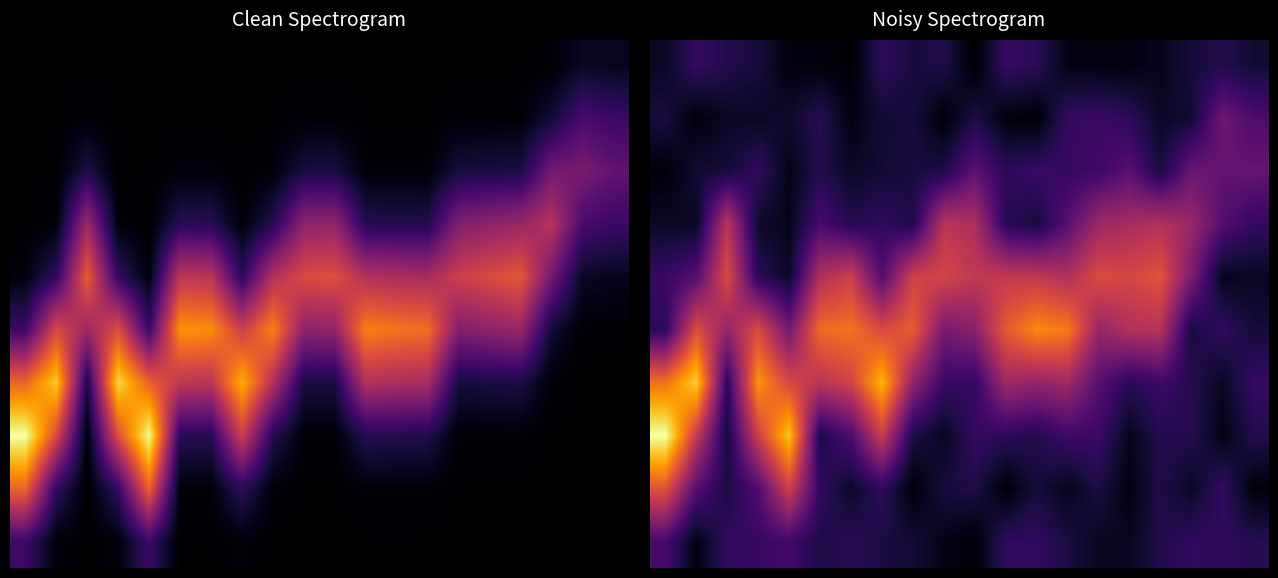

Which has a higher value, 13 or 3?

3